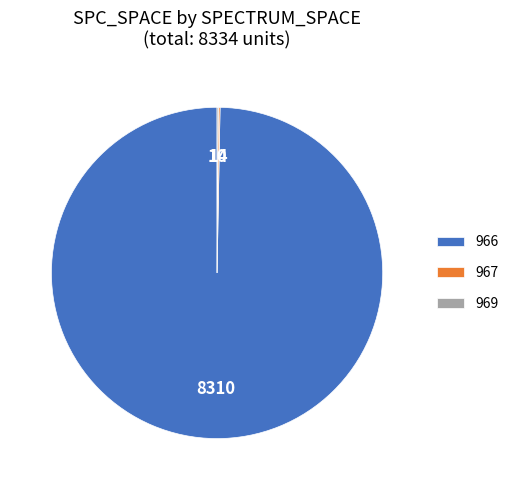

Which slice is the largest?

966